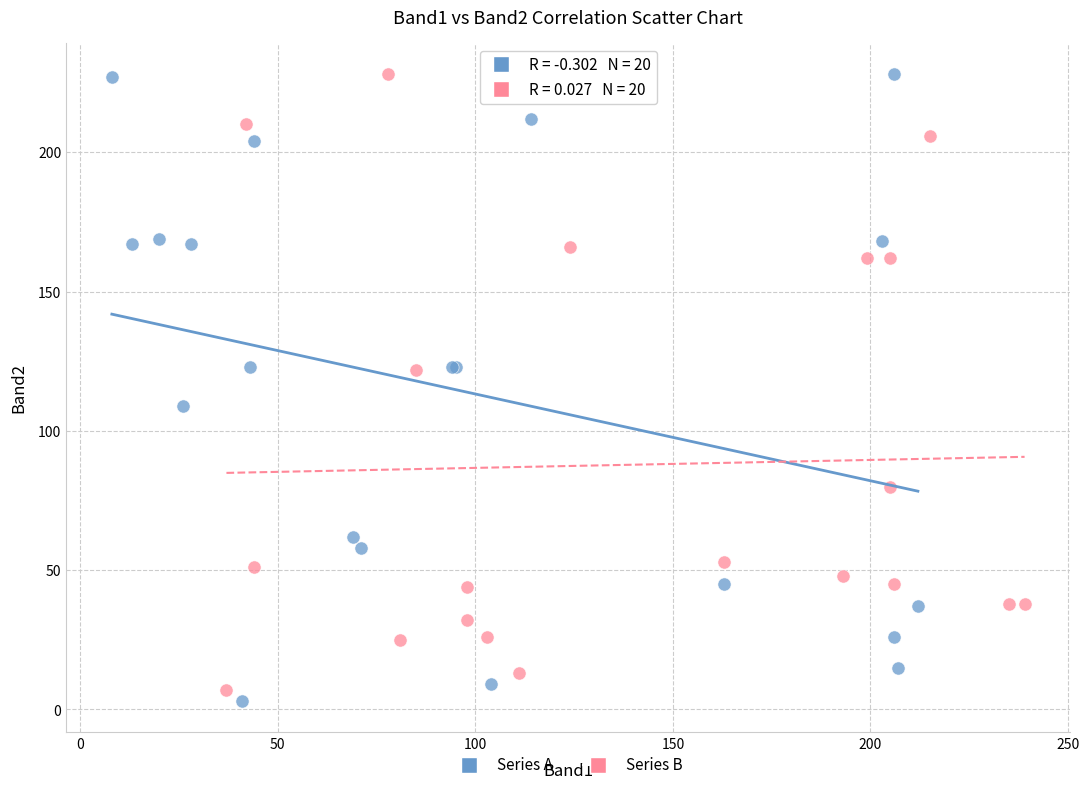

Which series reaches the minimum Y coordinate?

Series A